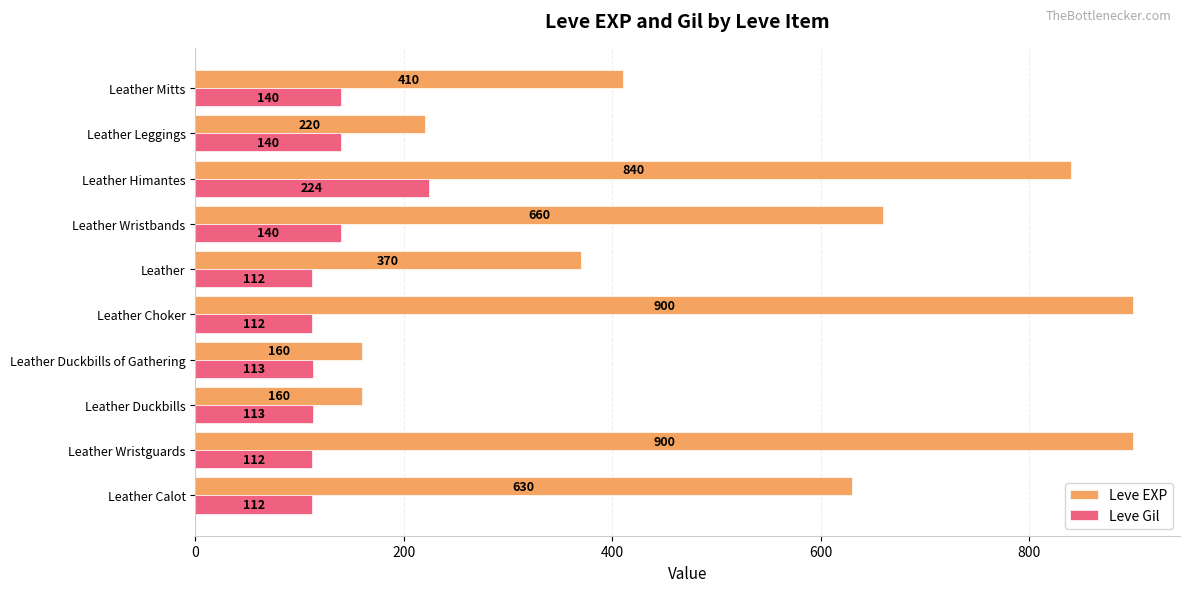

What is the sum of the Leve EXP values at Leather Choker and Leather Leggings?

1120